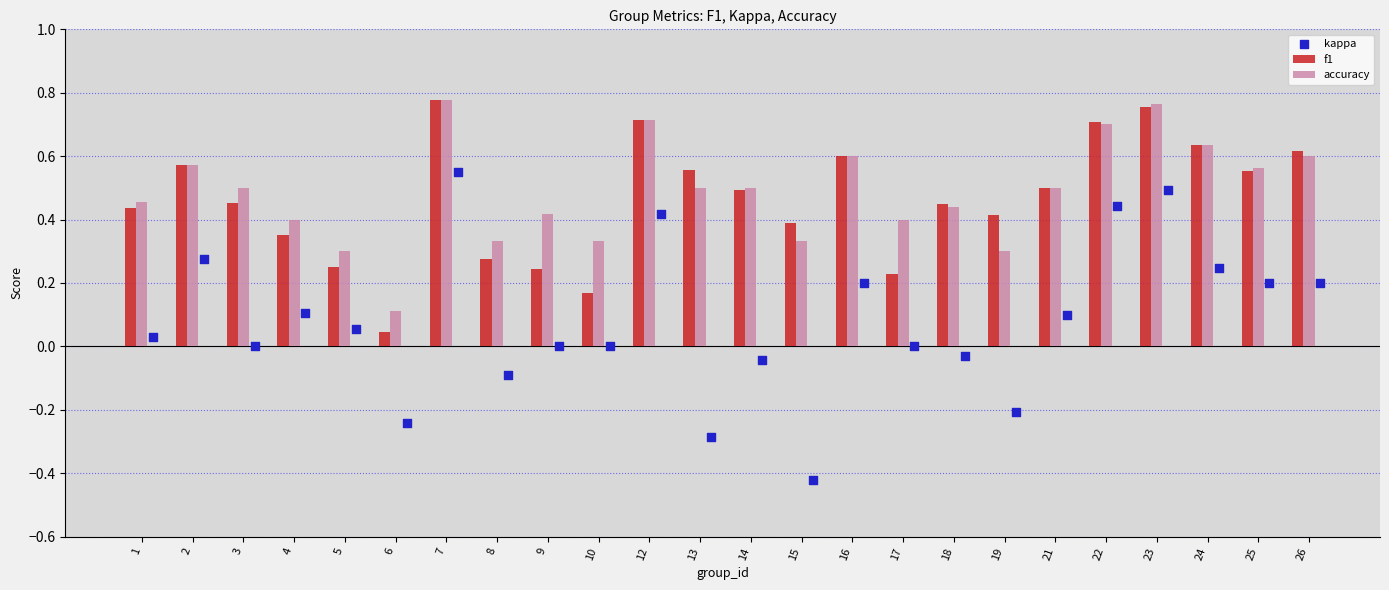

Which series contains the highest Y value?

f1